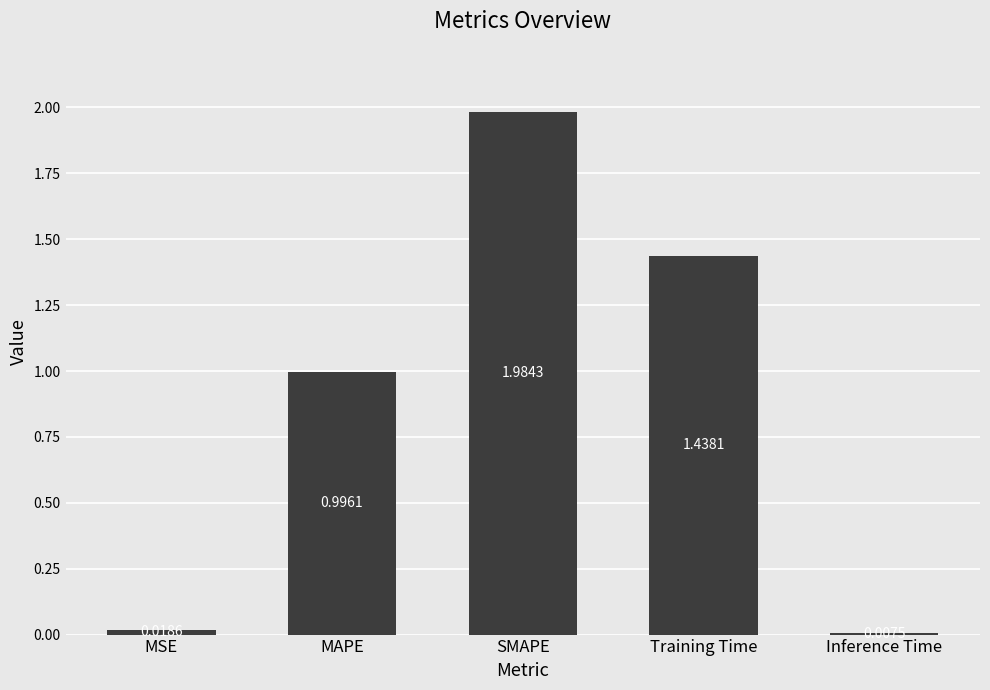

How many bars are there in total?

5